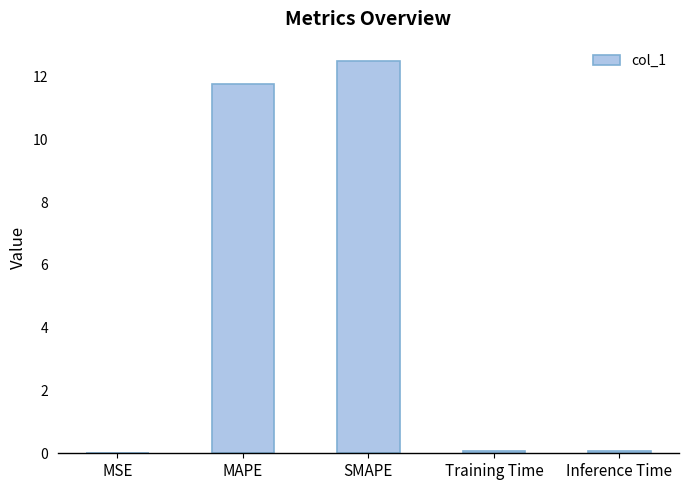

Which label corresponds to the largest value in the chart?

SMAPE